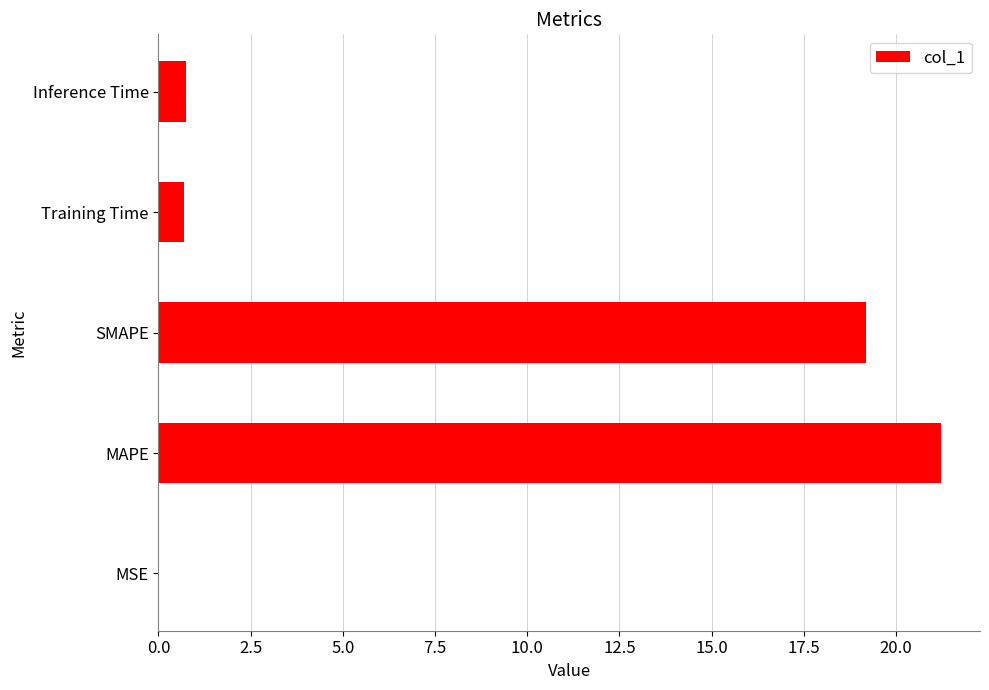

What is the sum of all values?

41.9